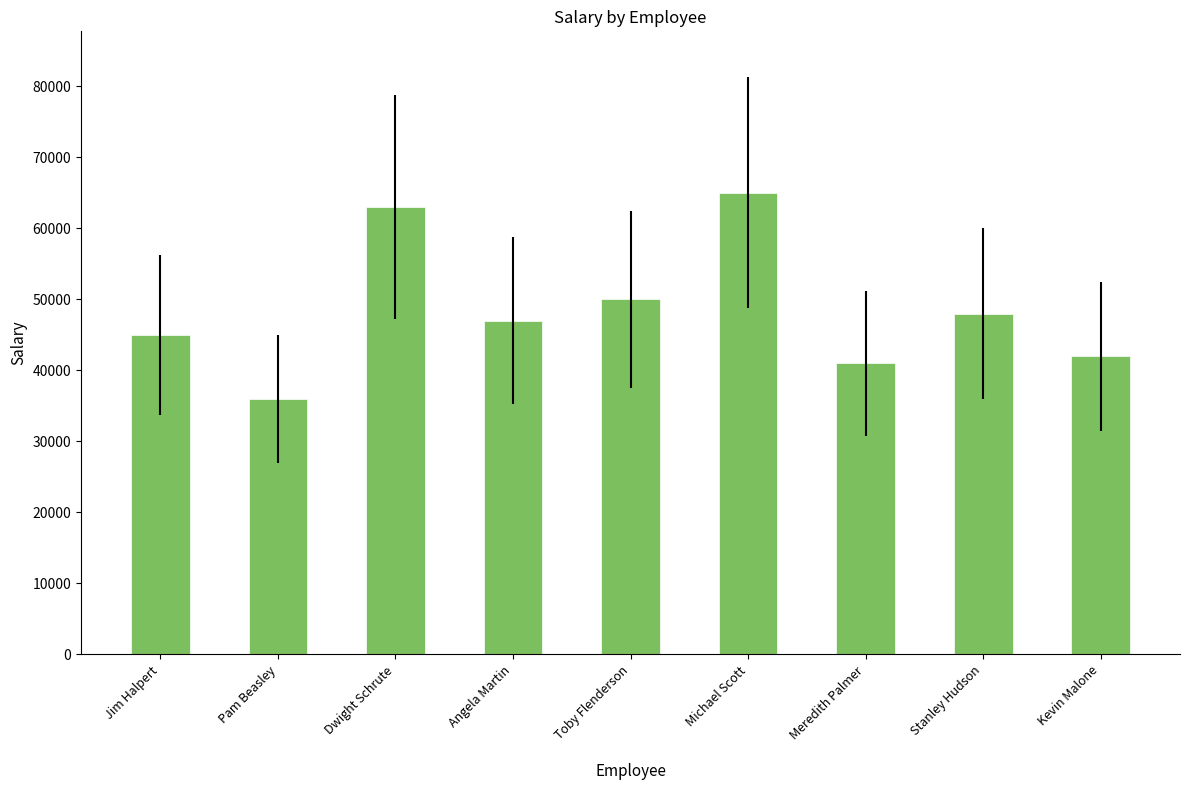

What is the maximum value shown in the chart?

65000